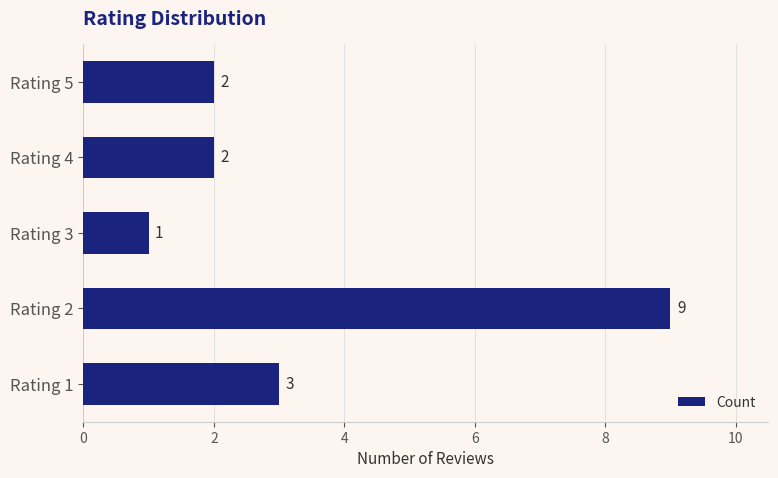

How many categories are shown in the chart?

5